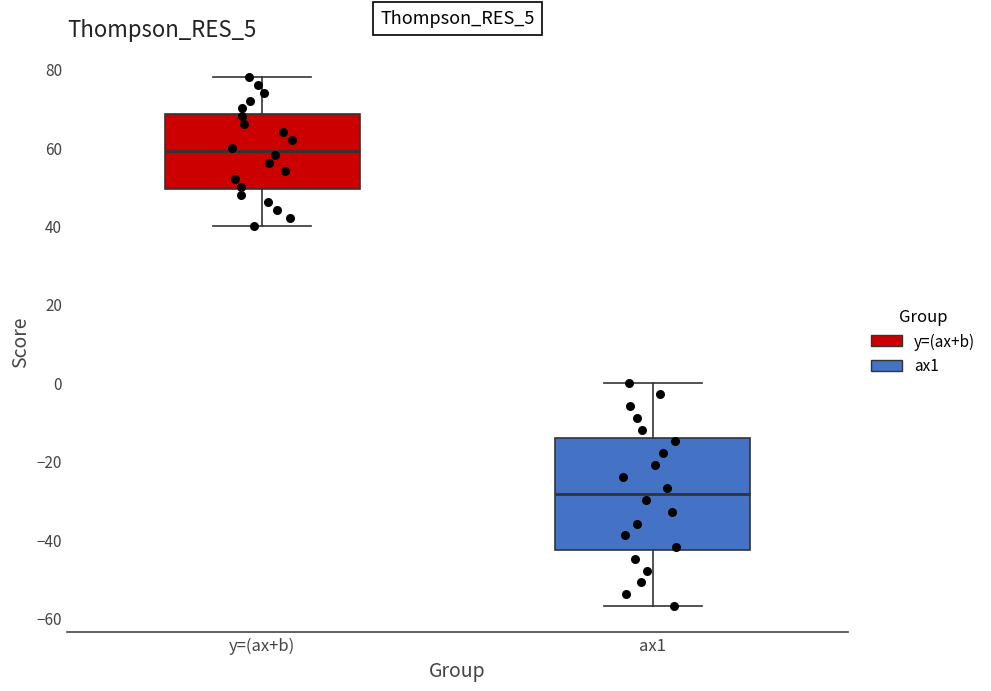

Where does the lower whisker of the box for ax1 end on the y-axis? The values are not printed on the chart, so give them approximately, as read against the axis.

-56